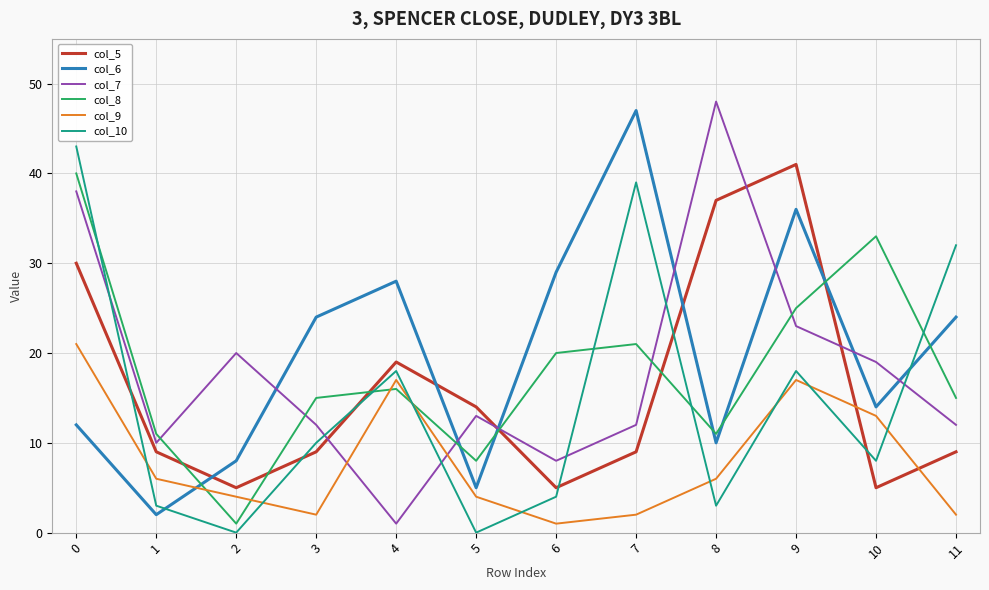

Between which two adjacent categories do col_6 and col_5 first intersect?

1 and 2